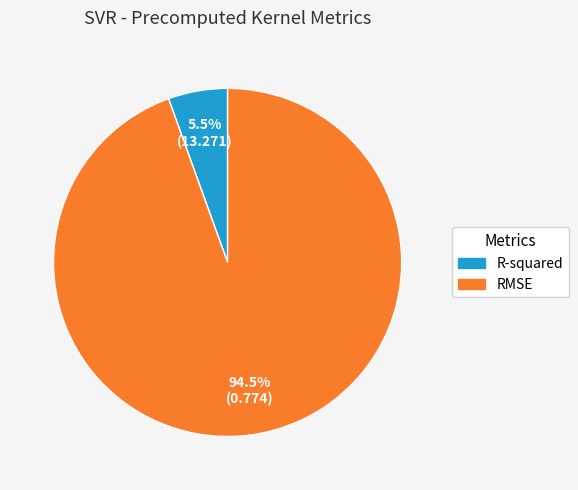

How many slices are in this pie chart?

2